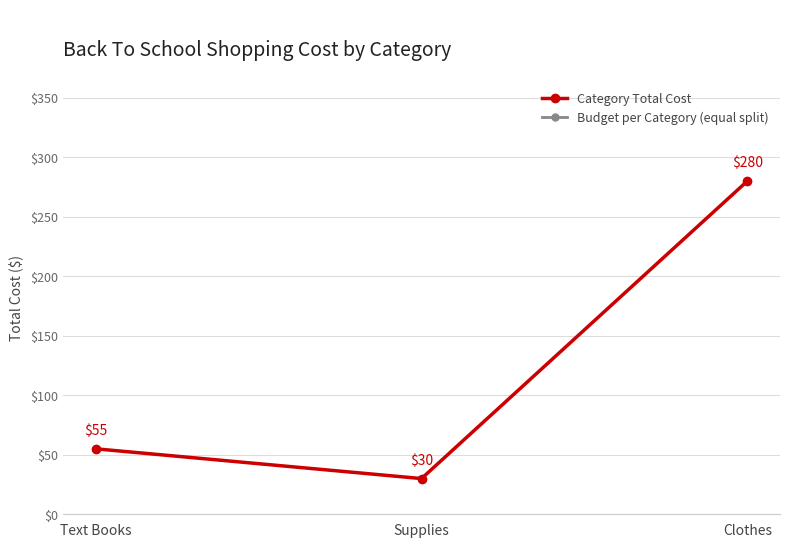

Which series has the widest spread of values?

Category Total Cost